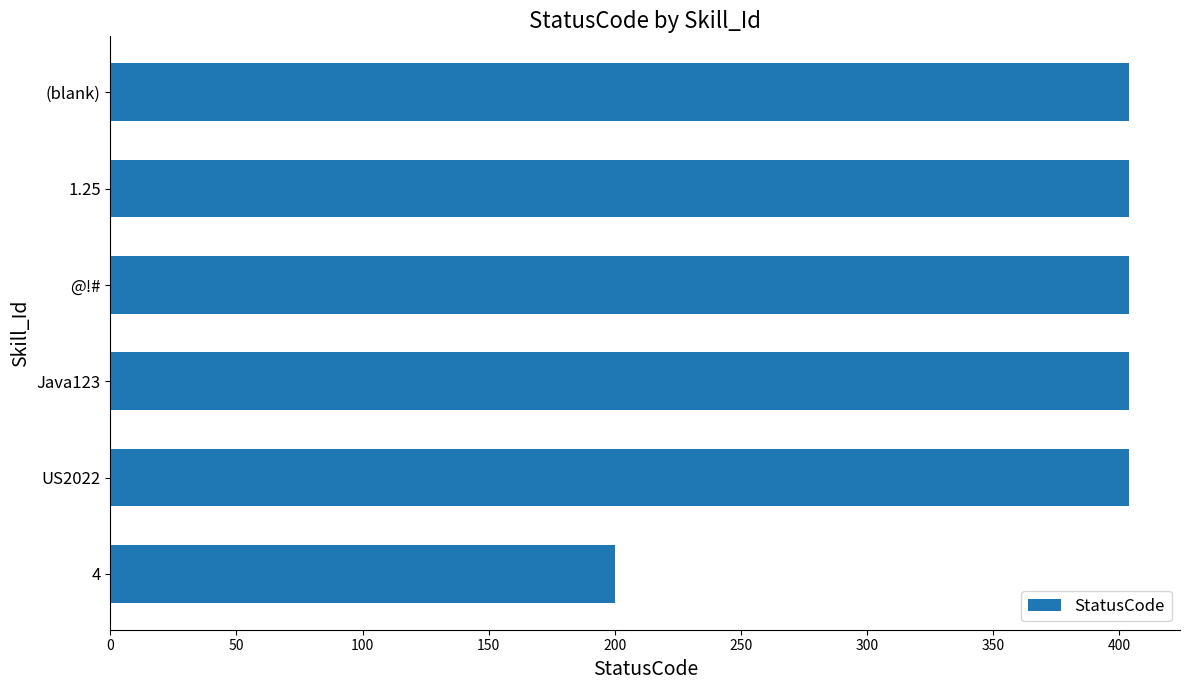

Approximately how many times larger is the value at 1.25 compared to (blank)?

1.0